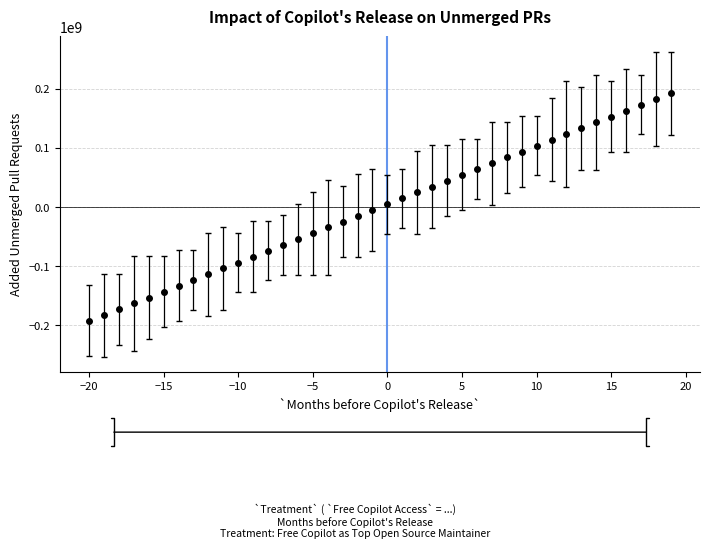

What is the maximum value shown in the chart?

192430202.2